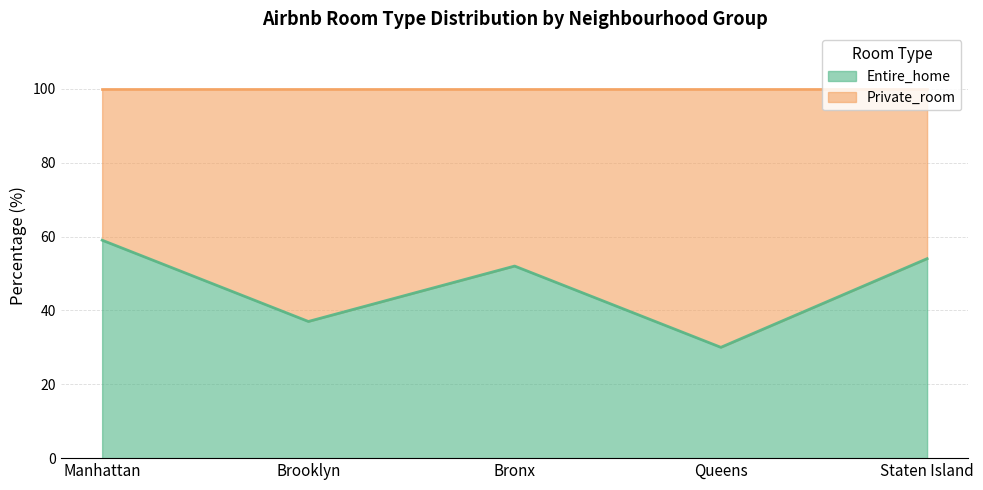

What position from the left is Staten Island?

5